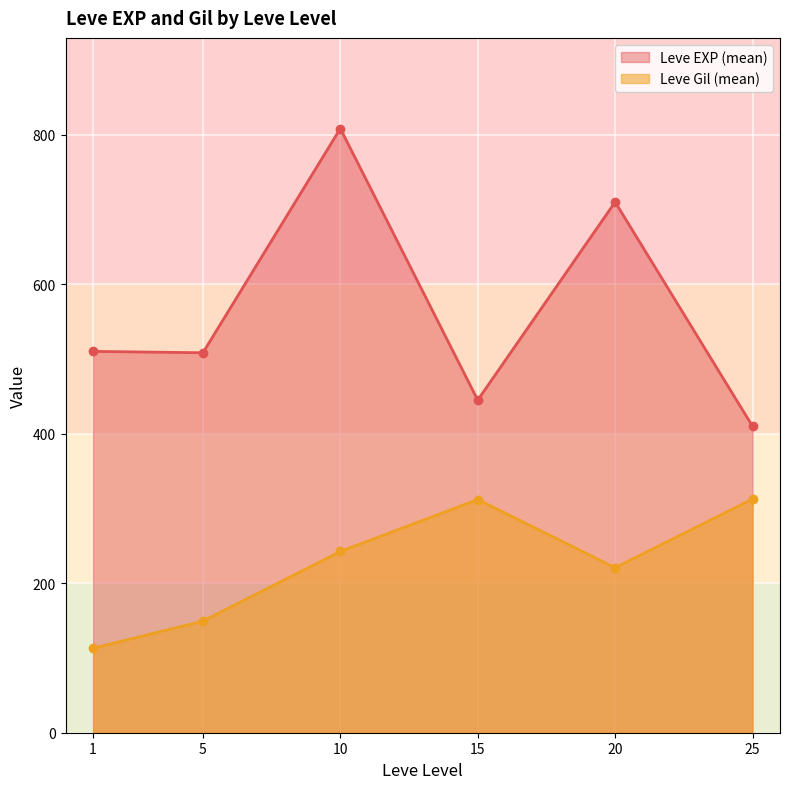

Which category has the lowest value across all series?

1